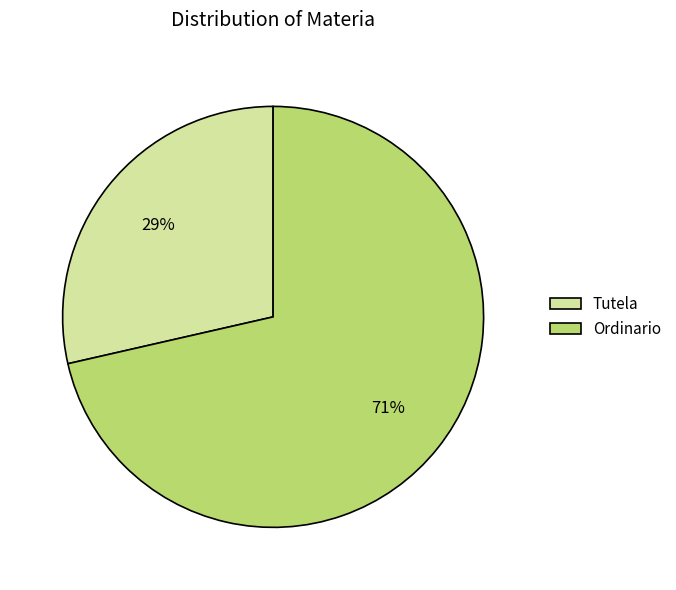

Does Ordinario represent more than half of the total?

Yes